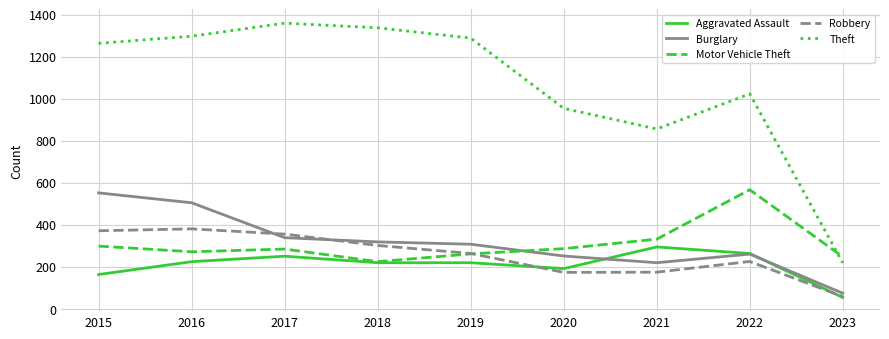

Which series has the widest spread of values?

Theft